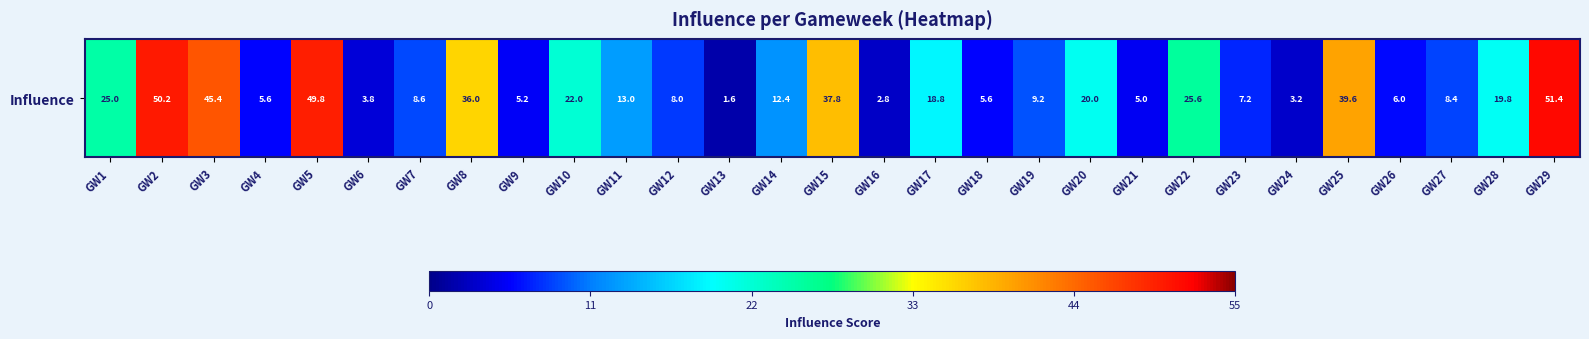

What is the smallest value displayed?

1.6